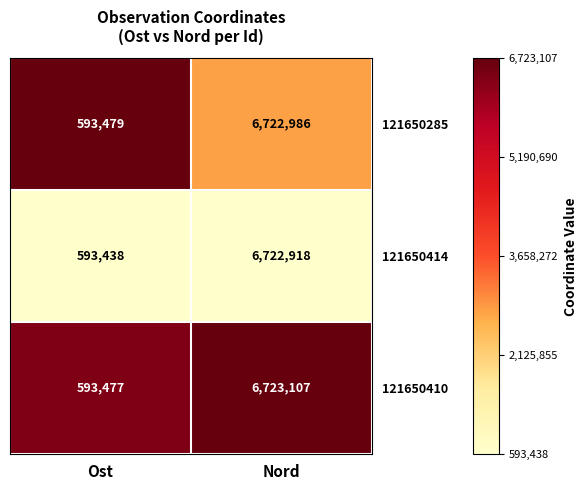

Reading left to right, transcribe all the data shown in this chart.

121650285: Ost=593479	Nord=6722986
121650414: Ost=593438	Nord=6722918
121650410: Ost=593477	Nord=6723107